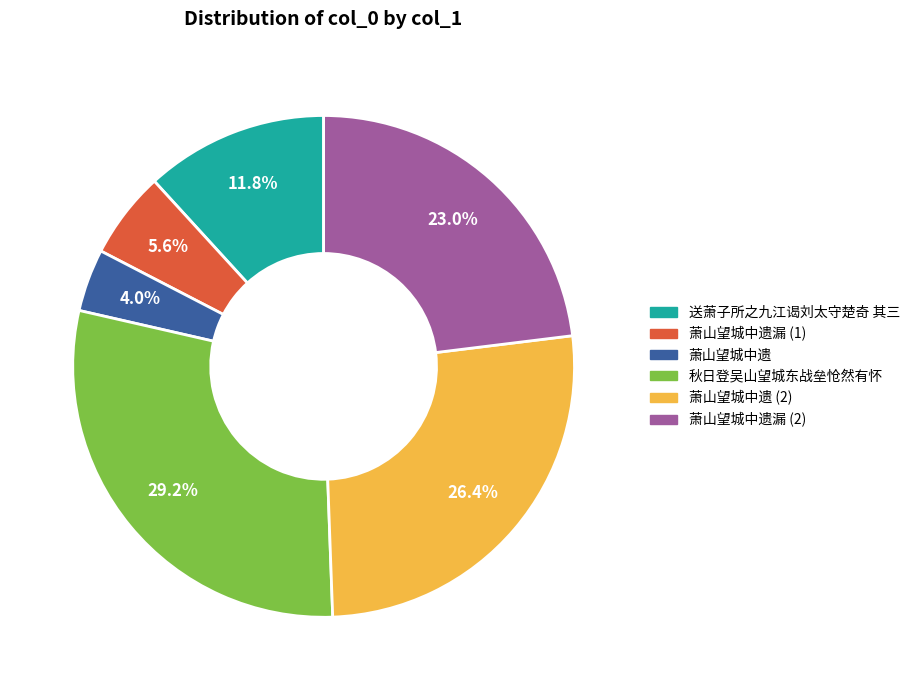

Count the number of slices in the pie.

6